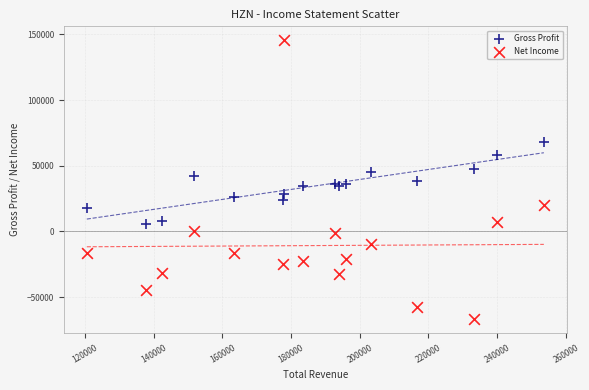

Which series has the widest spread of Y values?

Net Income